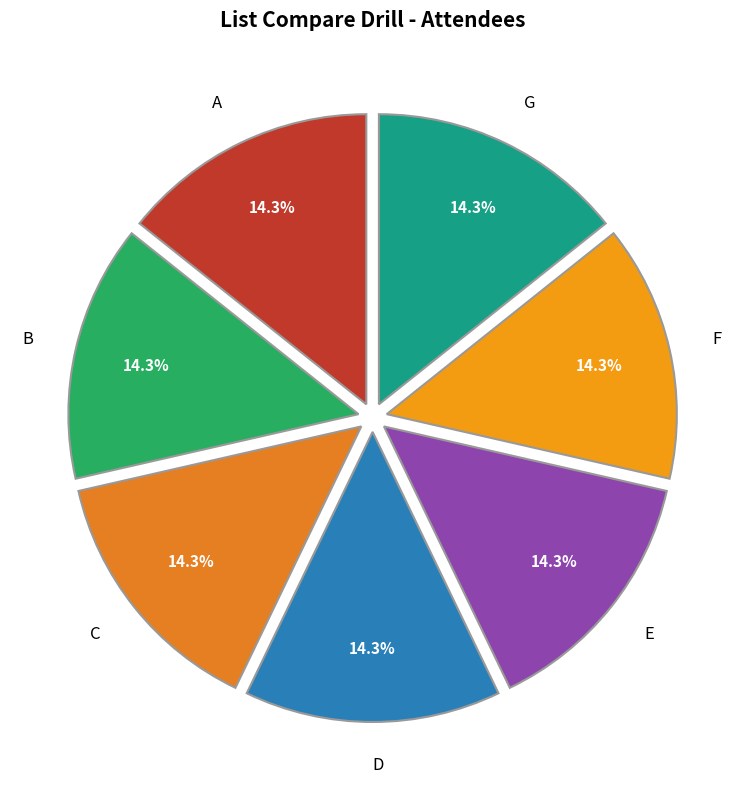

Does any single category account for the majority?

No